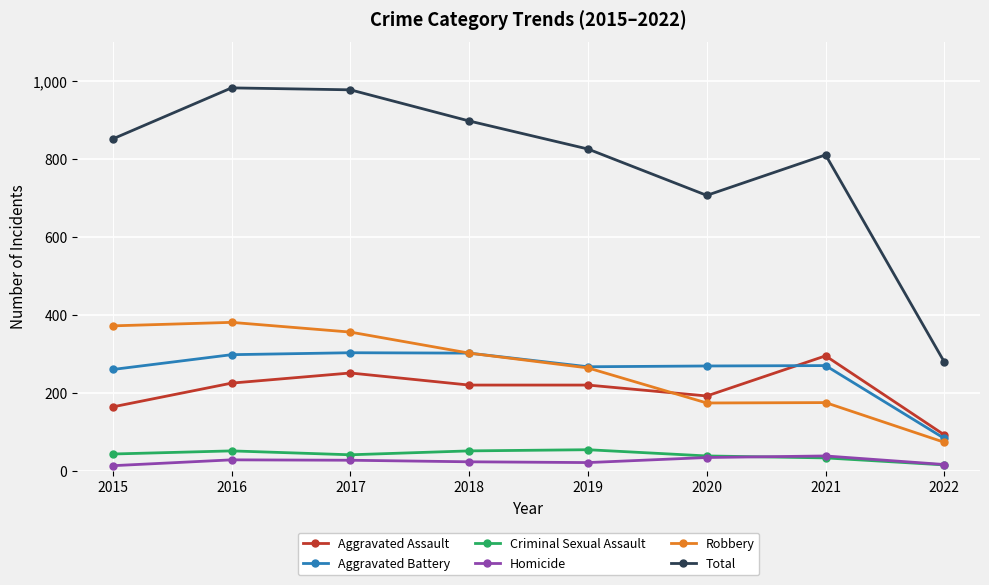

At how many categories does at least one series exceed 443?

7